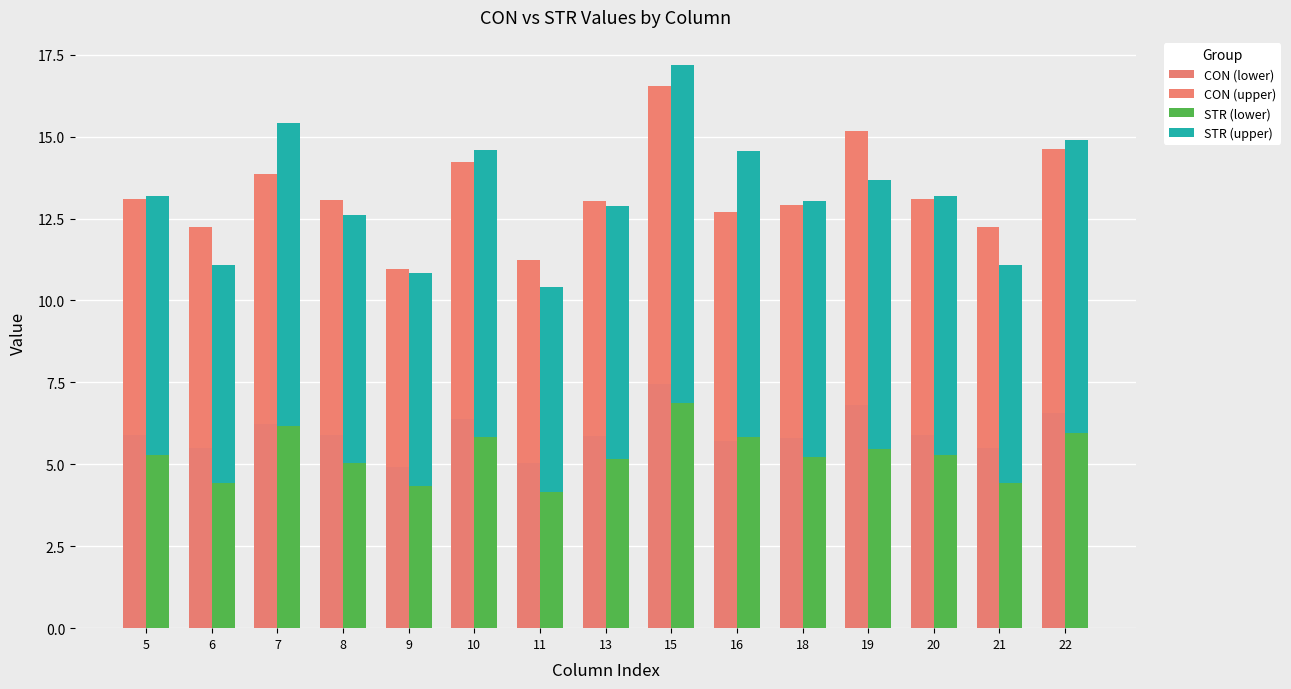

The STR_lower series shows 2.1 at 15. True or false?

False